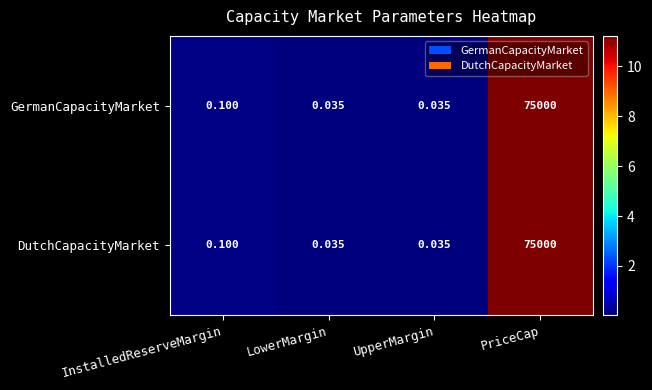

At which label does DutchCapacityMarket reach its peak?

PriceCap